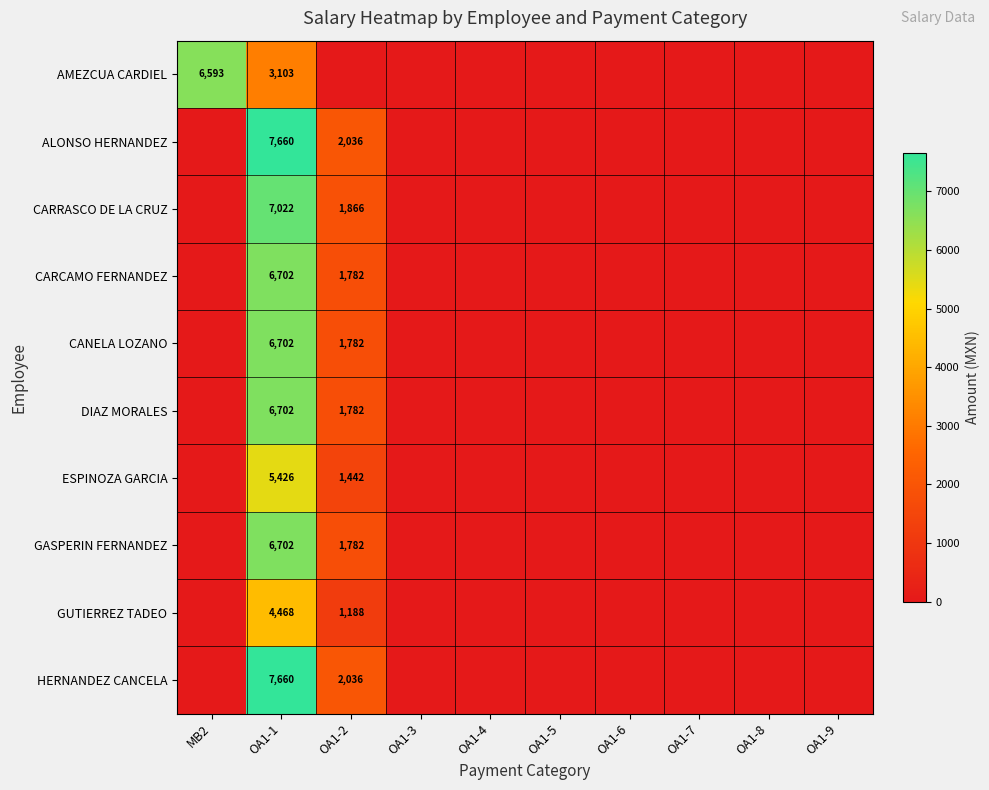

Is it true that CARCAMO FERNANDEZ equals 11534 at OA1-1?

False